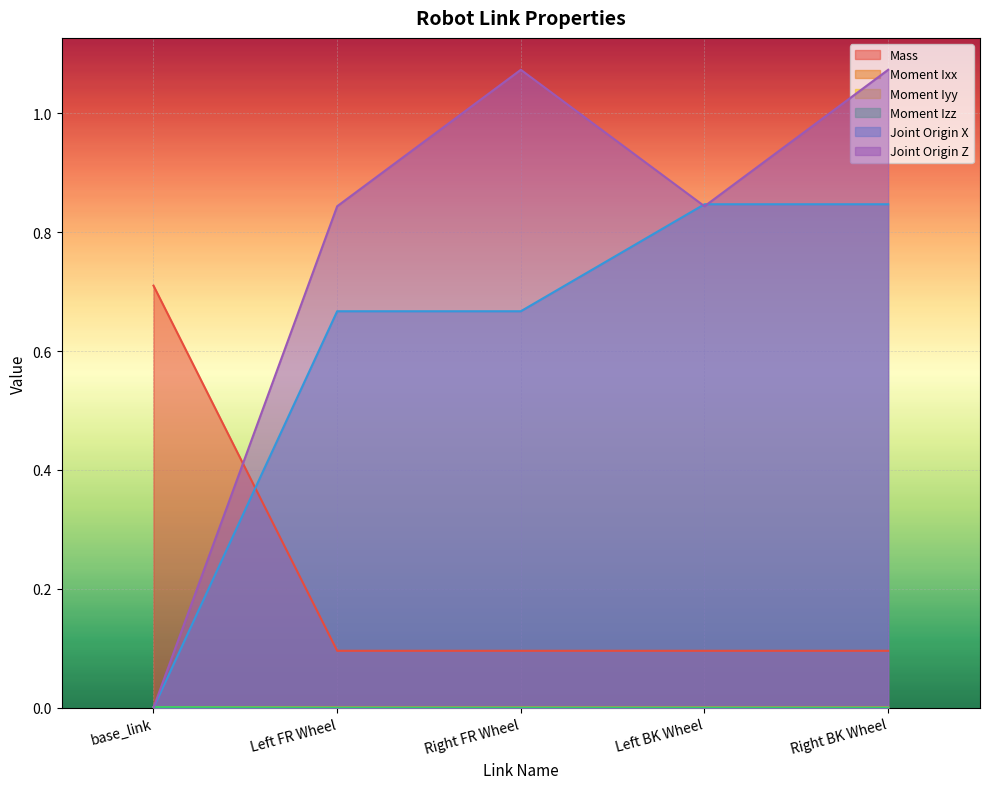

What are all the series names shown in the legend?

Mass, Moment Ixx, Moment Iyy, Moment Izz, Joint Origin X, Joint Origin Z